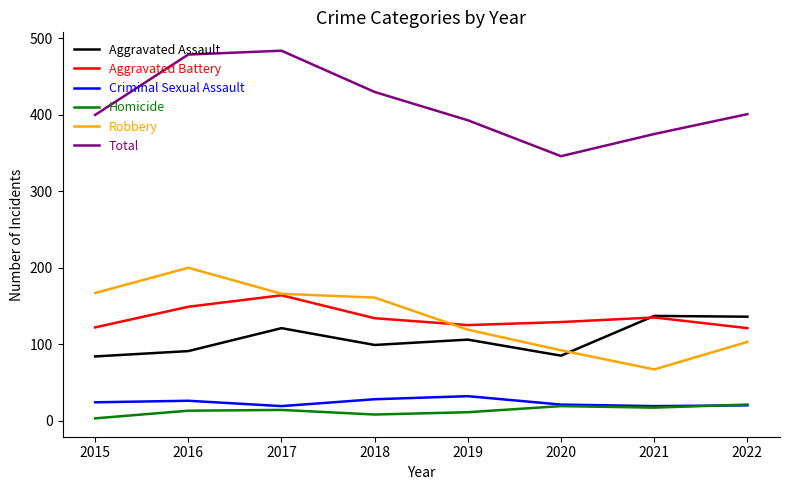

Between 2016 and 2019, which series saw the biggest shift?

Total